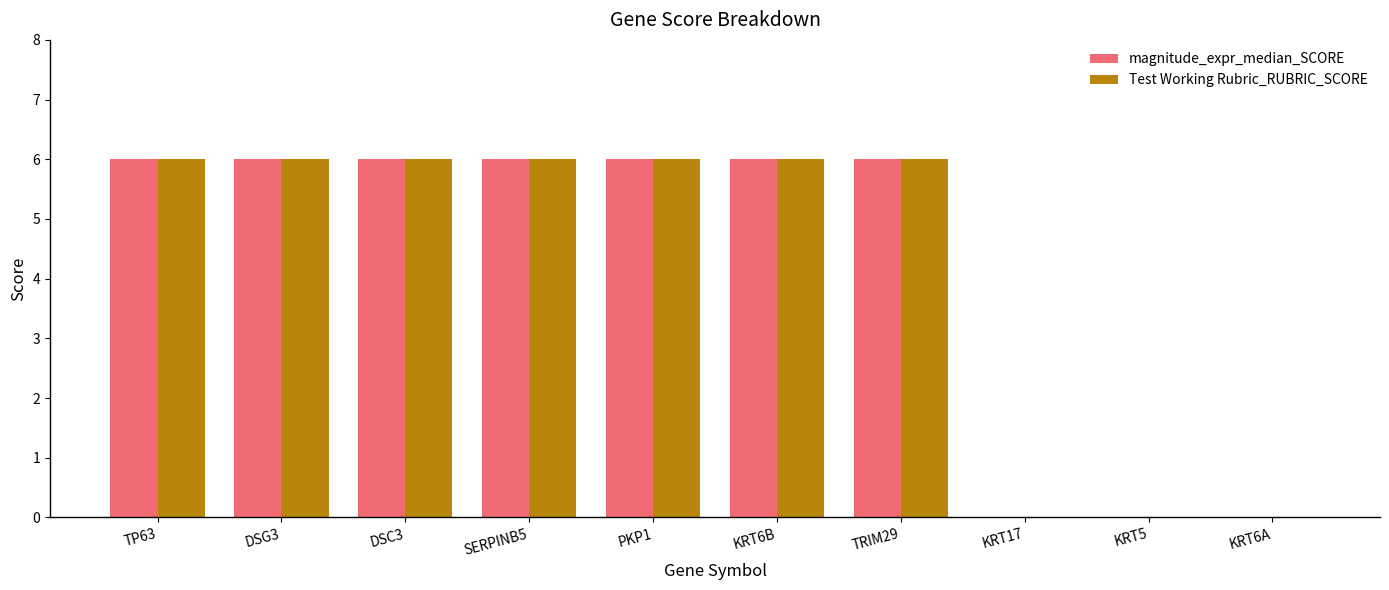

What is the highest value of the magnitude_expr_median_SCORE series?

6